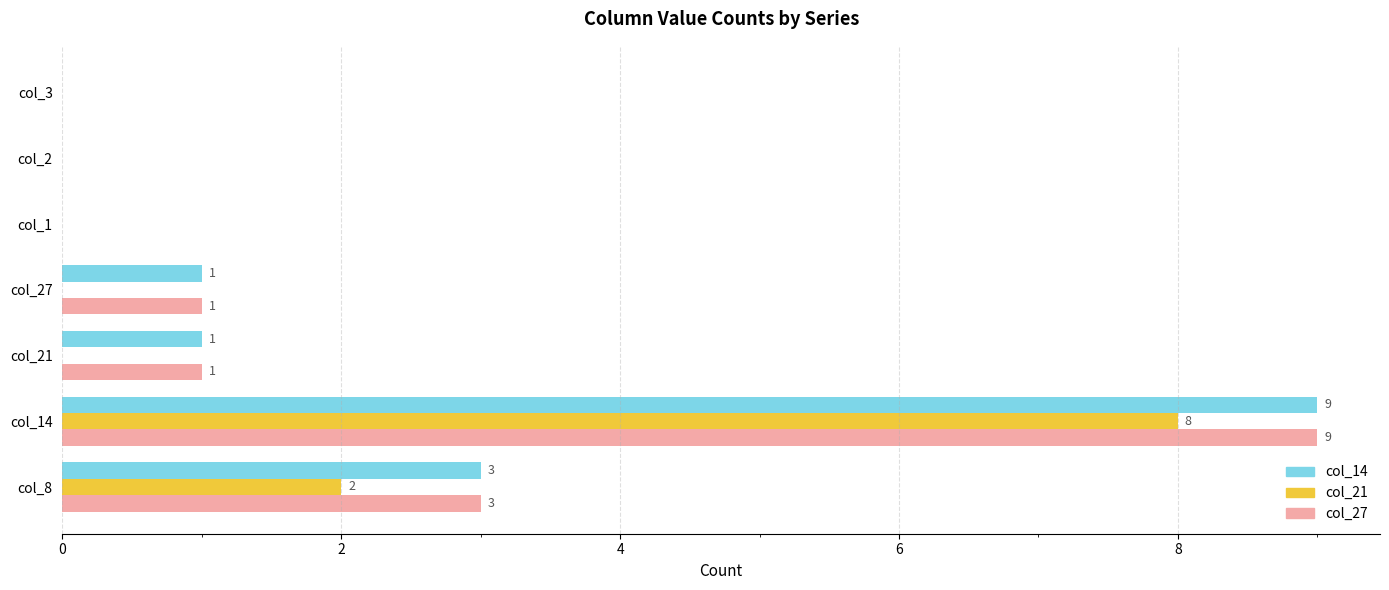

What is the sum of all col_21 values?

10